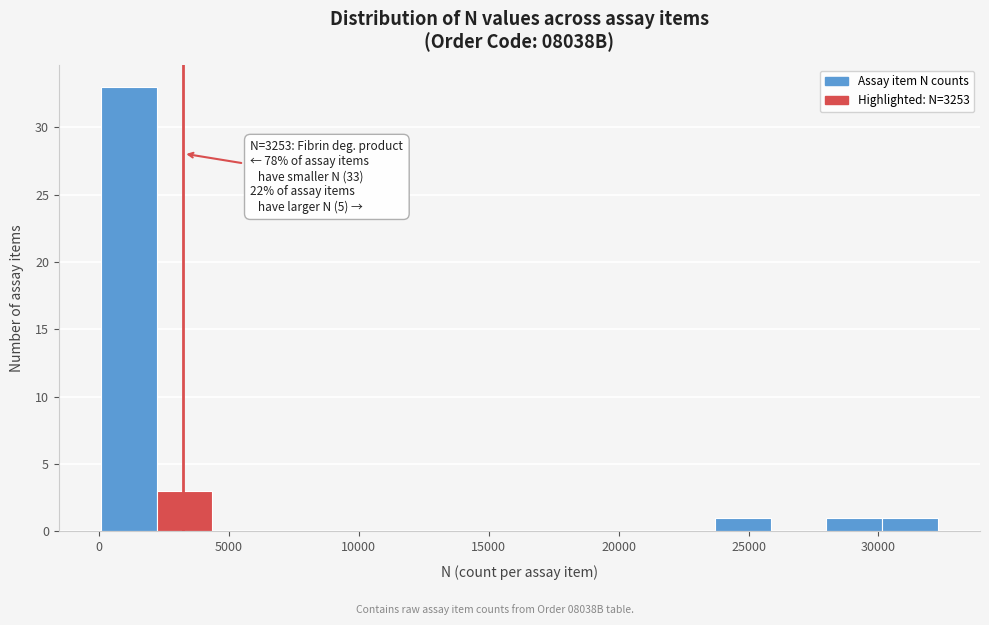

Over which range of the x-axis is the bar tallest?

0 to 2000